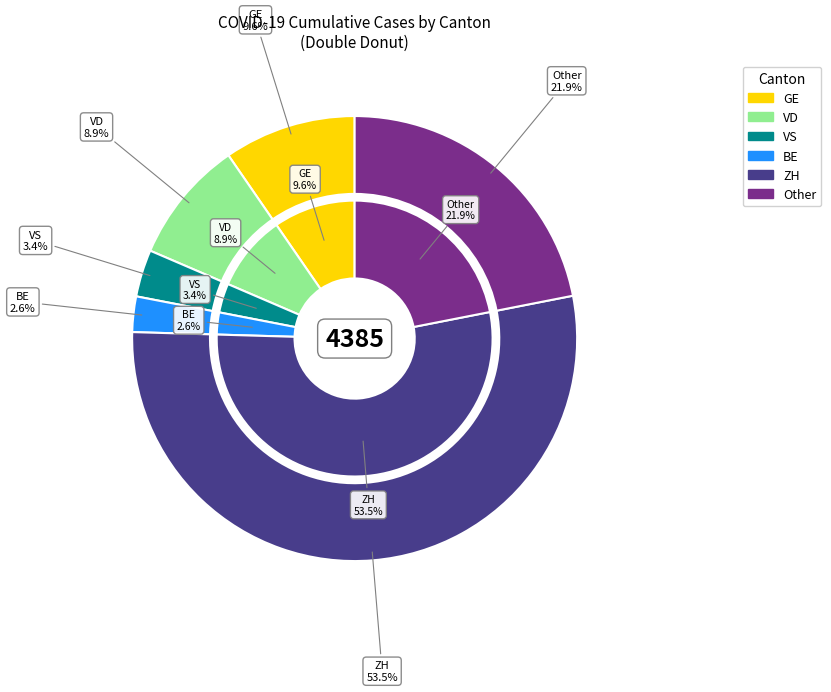

Is 27 the majority of the pie?

No